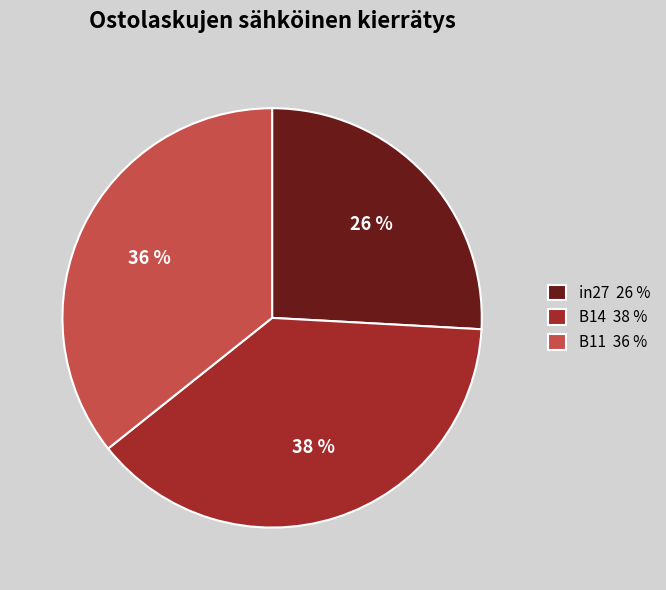

Which has a higher value, B14 or B11?

B14